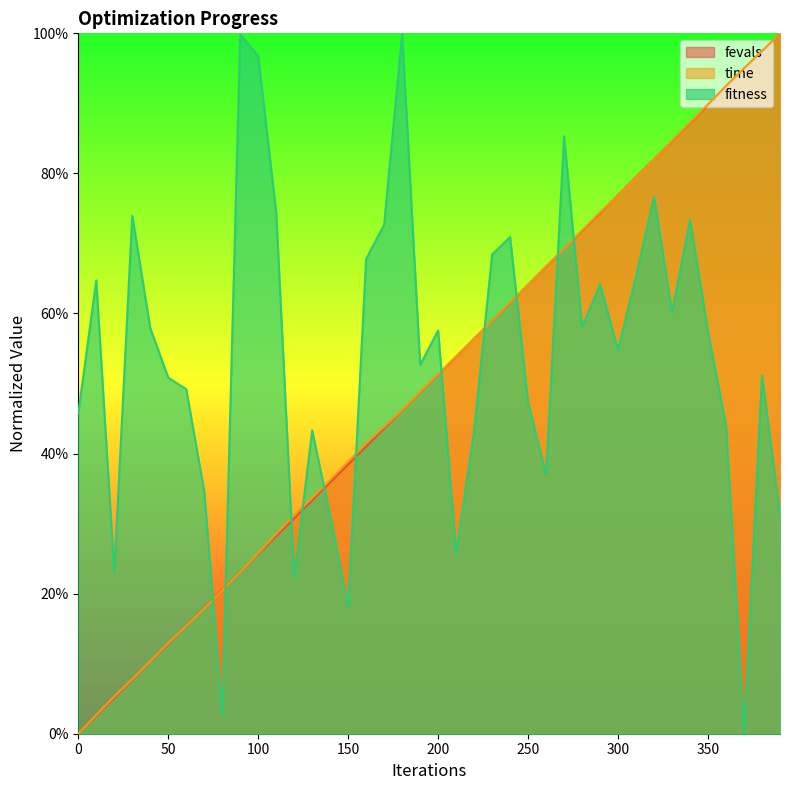

What is the difference between the highest and lowest values at 110?

0.5